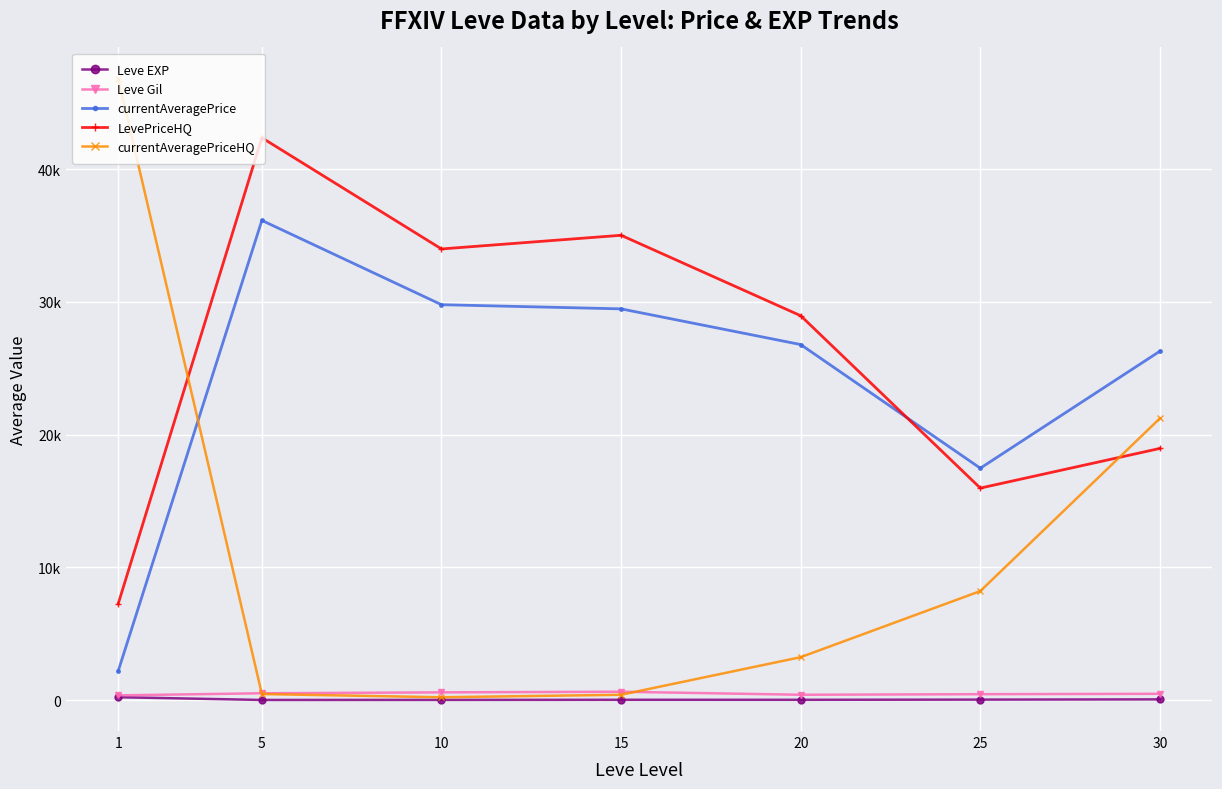

What are all the series names shown in the legend?

Leve EXP, Leve Gil, currentAveragePrice, LevePriceHQ, currentAveragePriceHQ